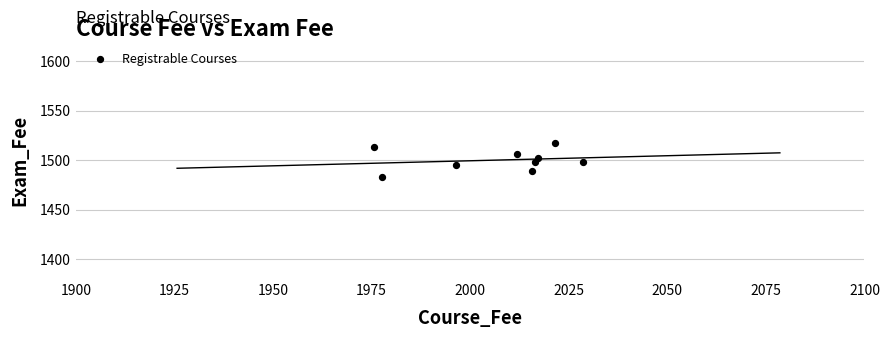

What is the average X value?

2006.8